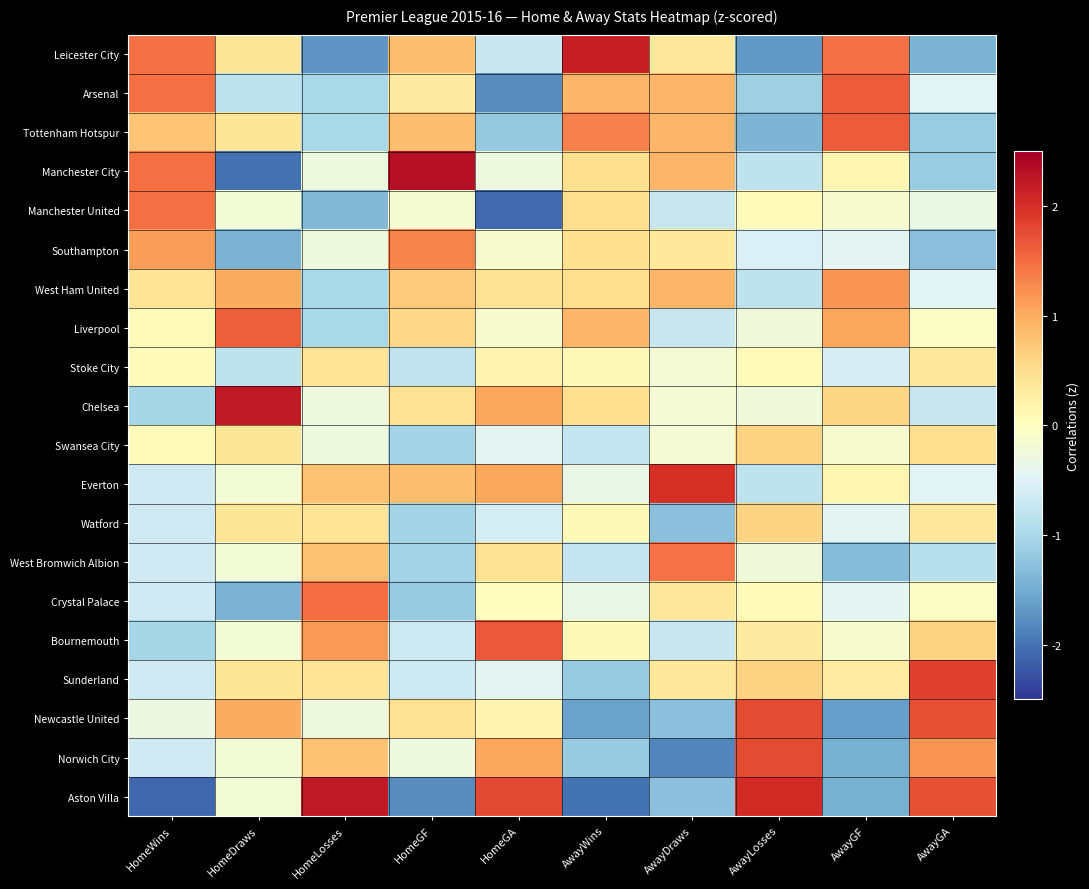

Is the value of Watford at HomeLosses greater than the value of Aston Villa at HomeGF?

Yes